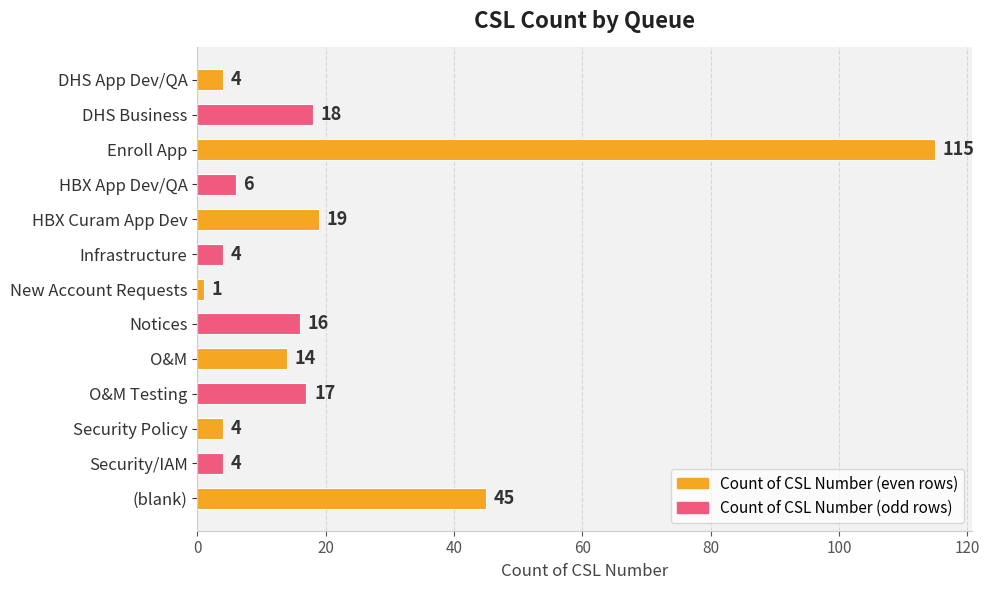

Reading top to bottom, extract all data points from this chart.

DHS App Dev/QA=4	DHS Business=18	Enroll App=115	HBX App Dev/QA=6	HBX Curam App Dev=19	Infrastructure=4	New Account Requests=1	Notices=16	O&M=14	O&M Testing=17	Security Policy=4	Security/IAM=4	(blank)=45